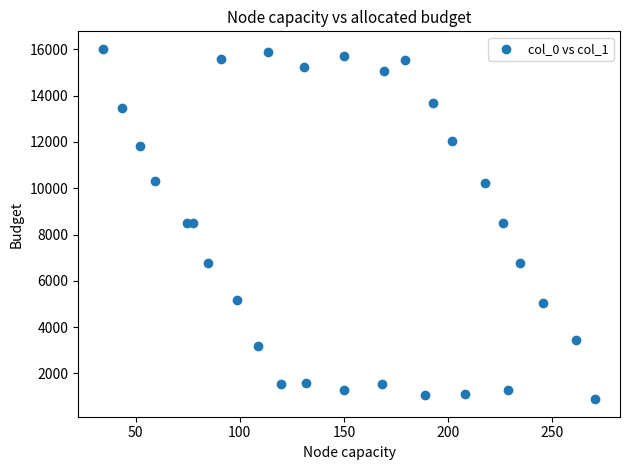

What is the range of X values (max minus min)?

236.4